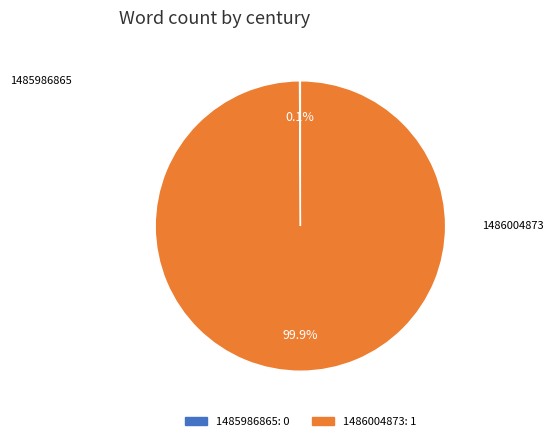

Which category has the biggest portion of the pie?

1486004873